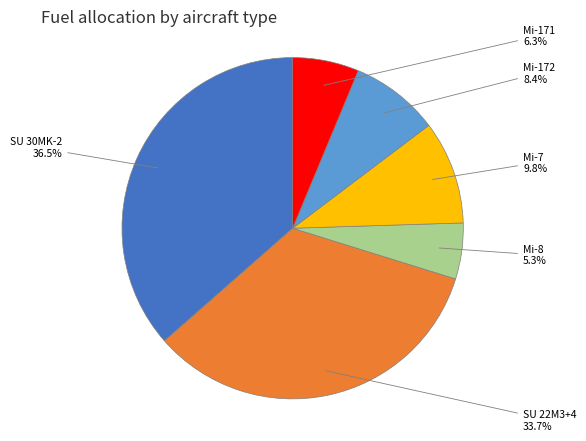

Is it true that Mi-171 is 14% of the pie?

False